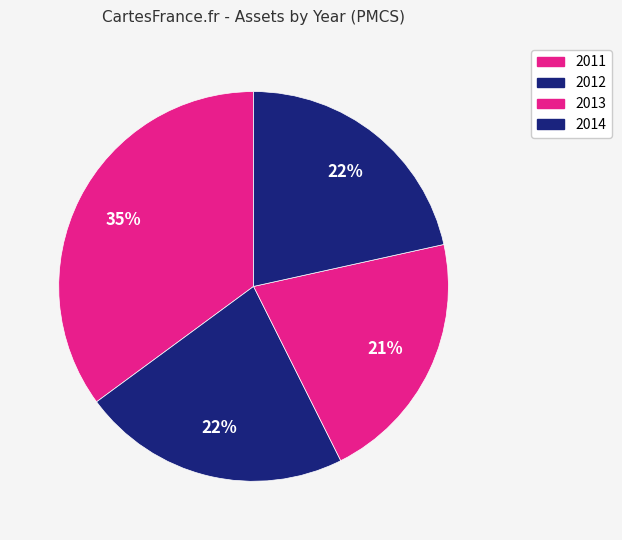

True or false: 2013 accounts for 21% of the total.

True